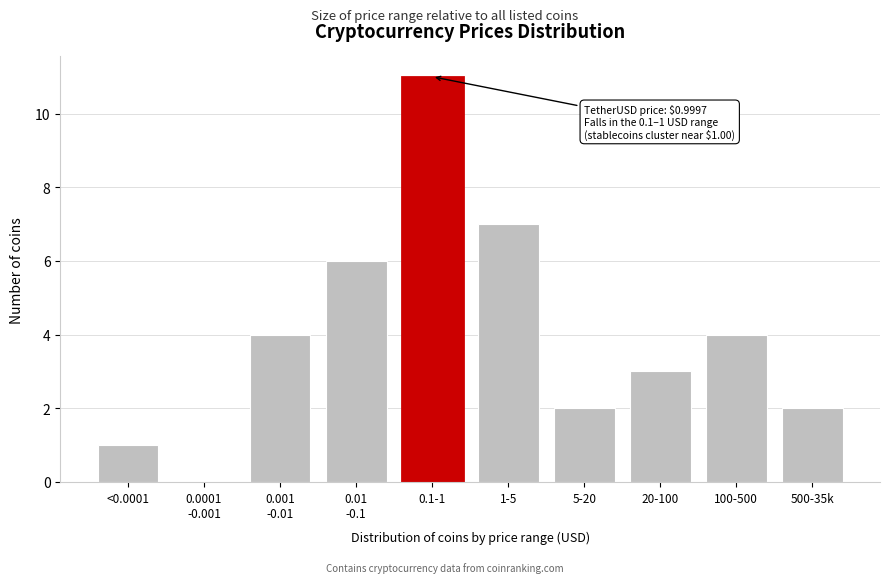

What is the ratio of the value at <0.0001 to the value at 5-20?

0.5